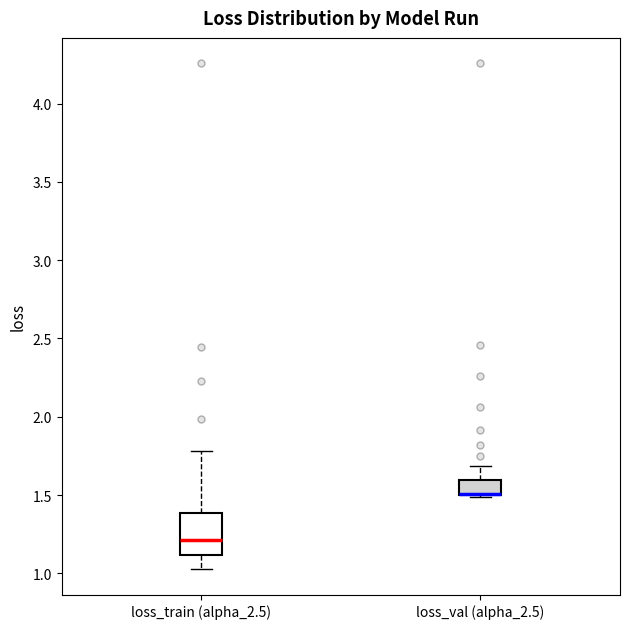

Reading left to right, transcribe this box plot: for each box, give where its median line is, the range the box spans, and where its two whiskers end, as read against the y-axis. The values are not printed on the chart, so give them approximately, as read against the axis.

loss_train (alpha_2.5): median 1.20, box 1.10 to 1.40, whiskers 1.05 to 1.80
loss_val (alpha_2.5): median 1.50 (drawn on the box's lower edge), box 1.50 to 1.60, whiskers 1.50 to 1.70